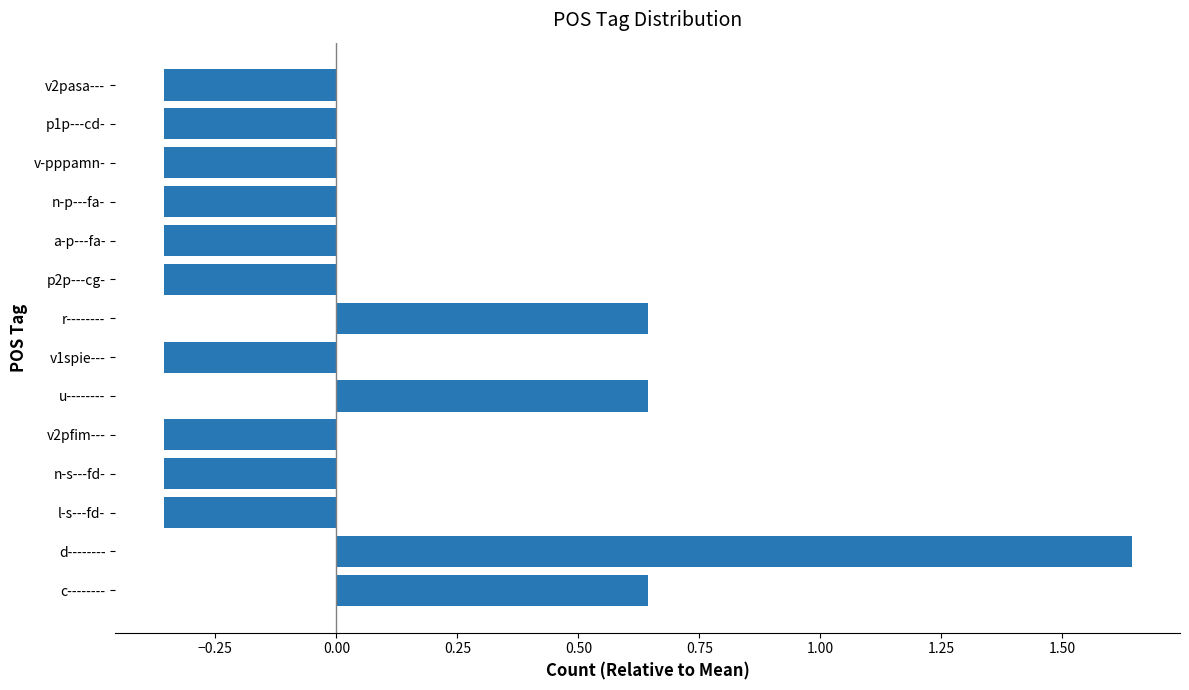

Are the bars horizontal?

Yes